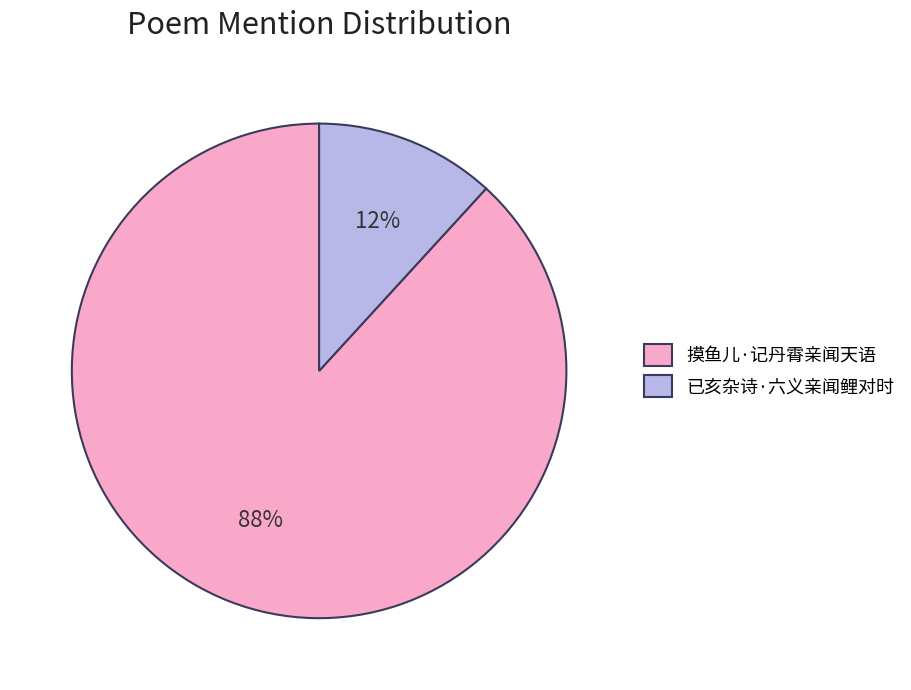

To the nearest percent, what percentage of the pie is 摸鱼儿·记丹霄亲闻天语?

88%